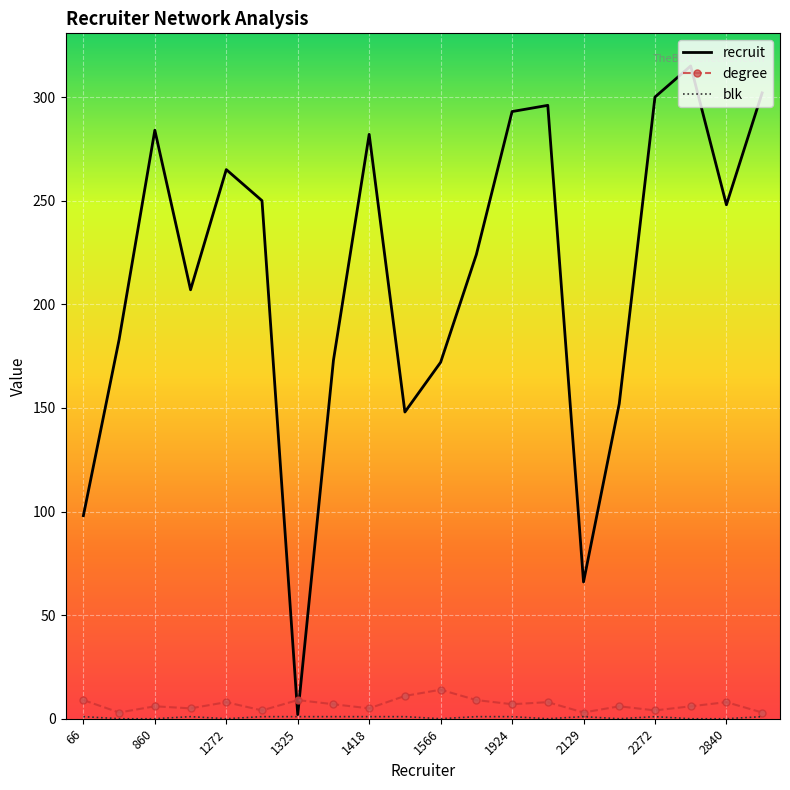

Which series has the widest spread of values?

recruit